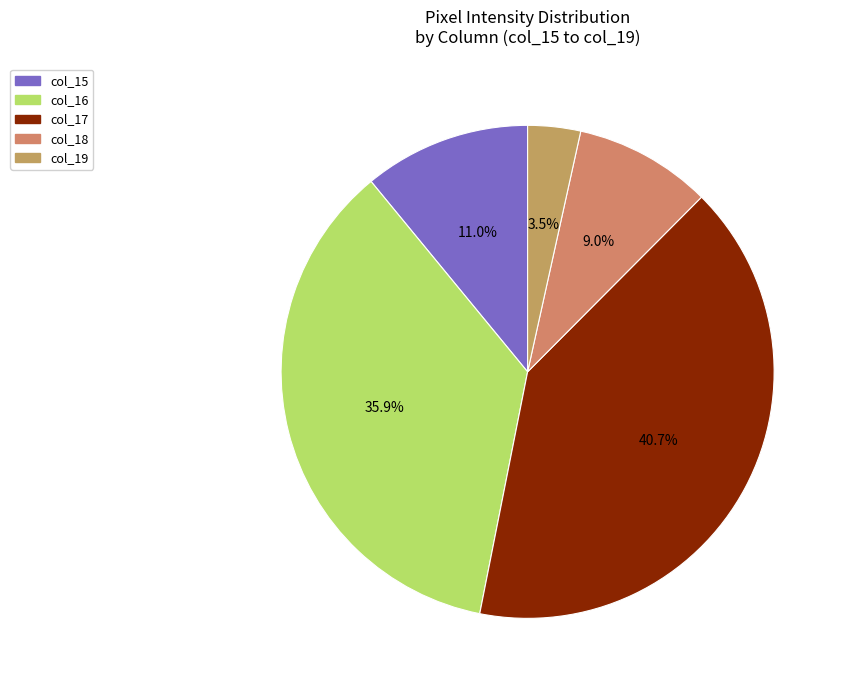

Count the number of slices in the pie.

5